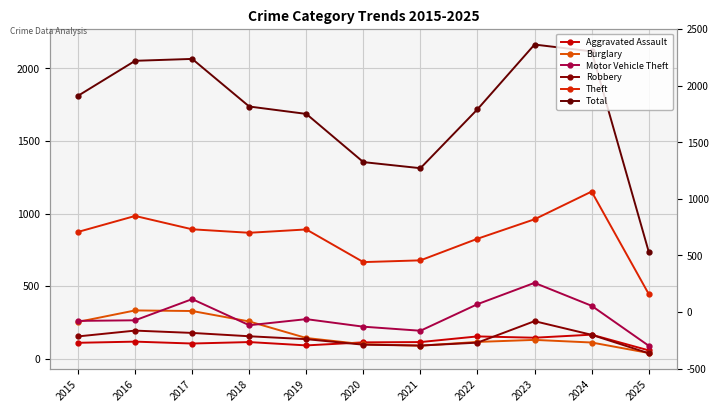

What are all the series names shown in the legend?

Aggravated Assault, Burglary, Motor Vehicle Theft, Robbery, Theft, Total